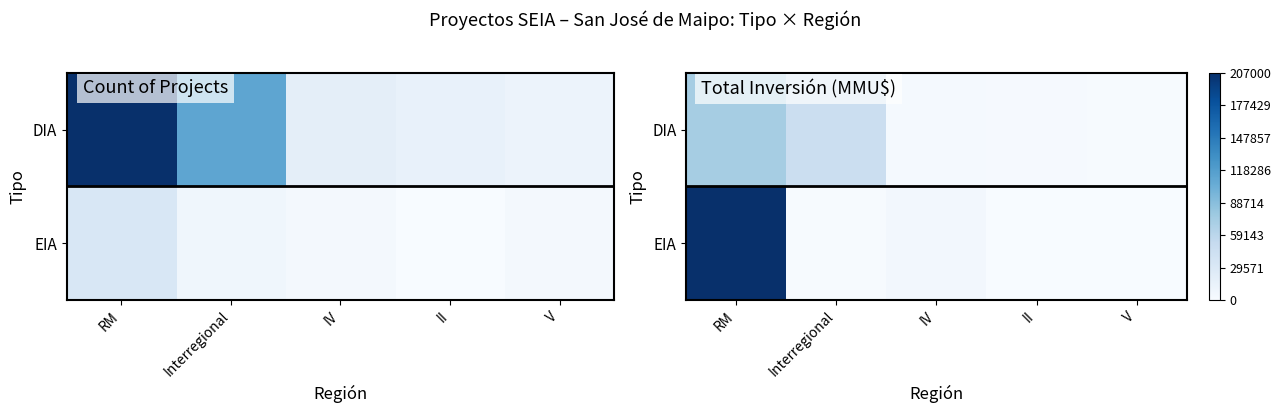

What is the total value across all series at II?

2000